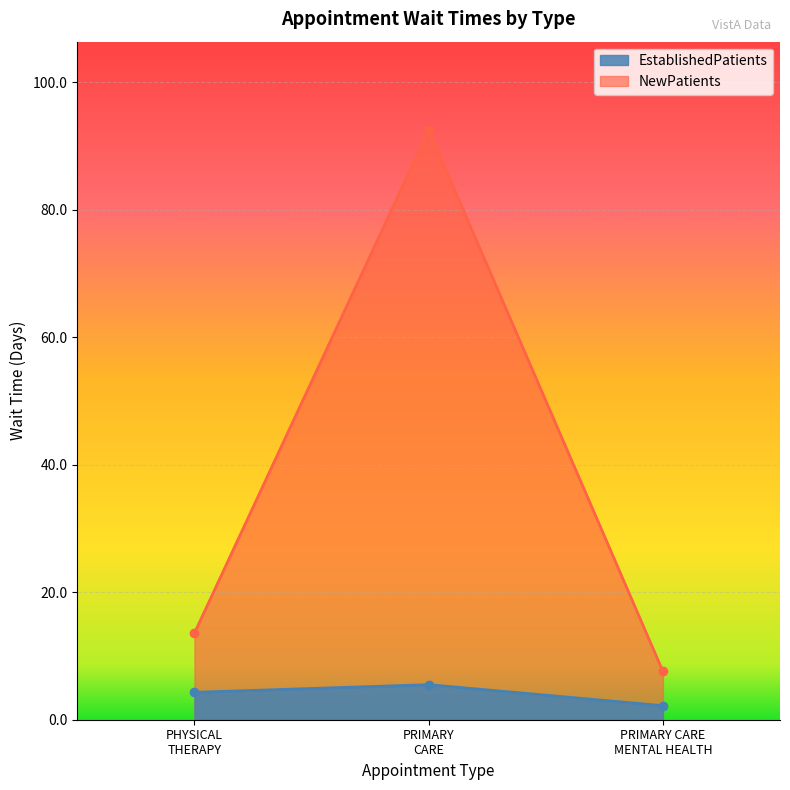

Which series has the largest range (max minus min)?

NewPatients